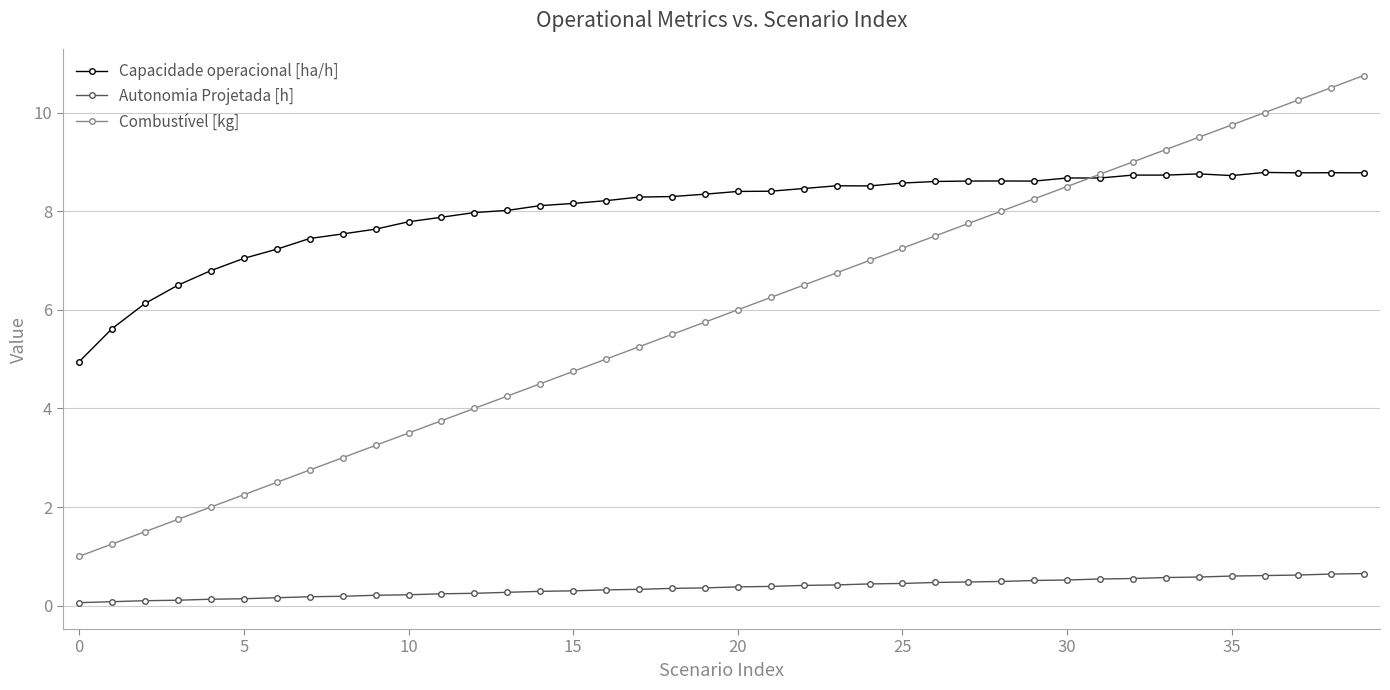

True or false: Capacidade operacional [ha/h] and Autonomia Projetada [h] intersect in this chart.

False